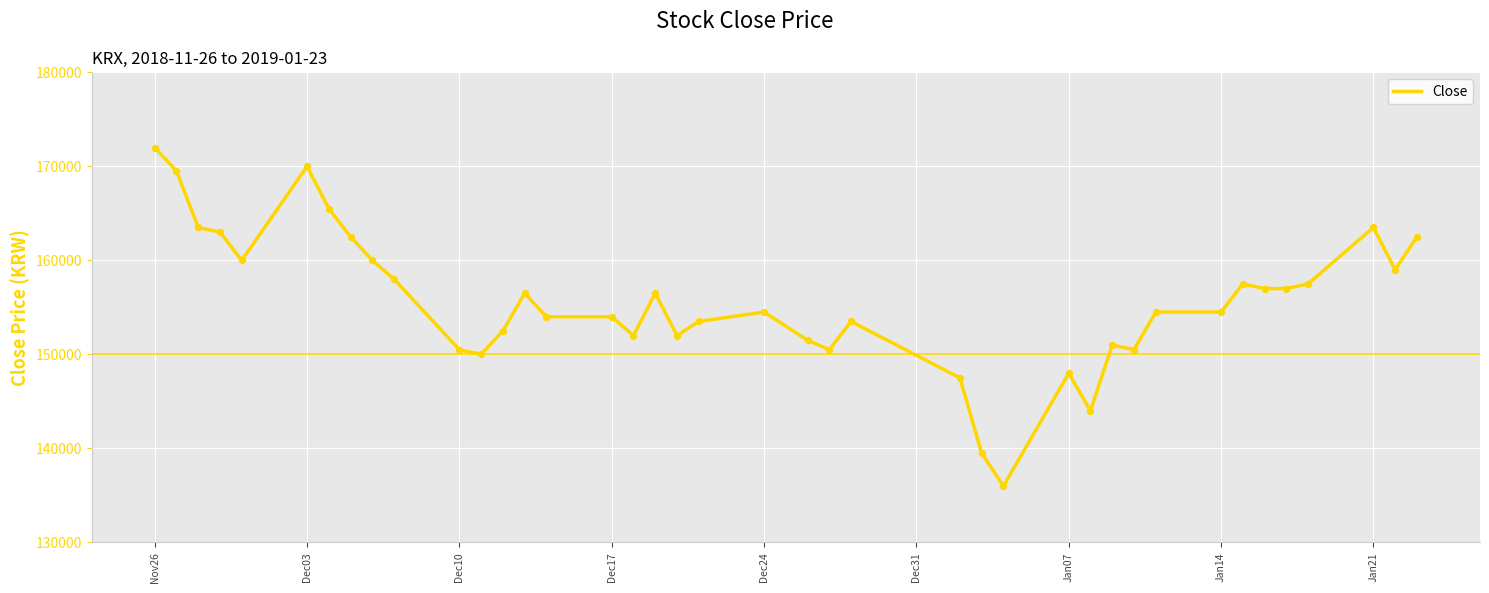

What is the greatest value displayed?

172000